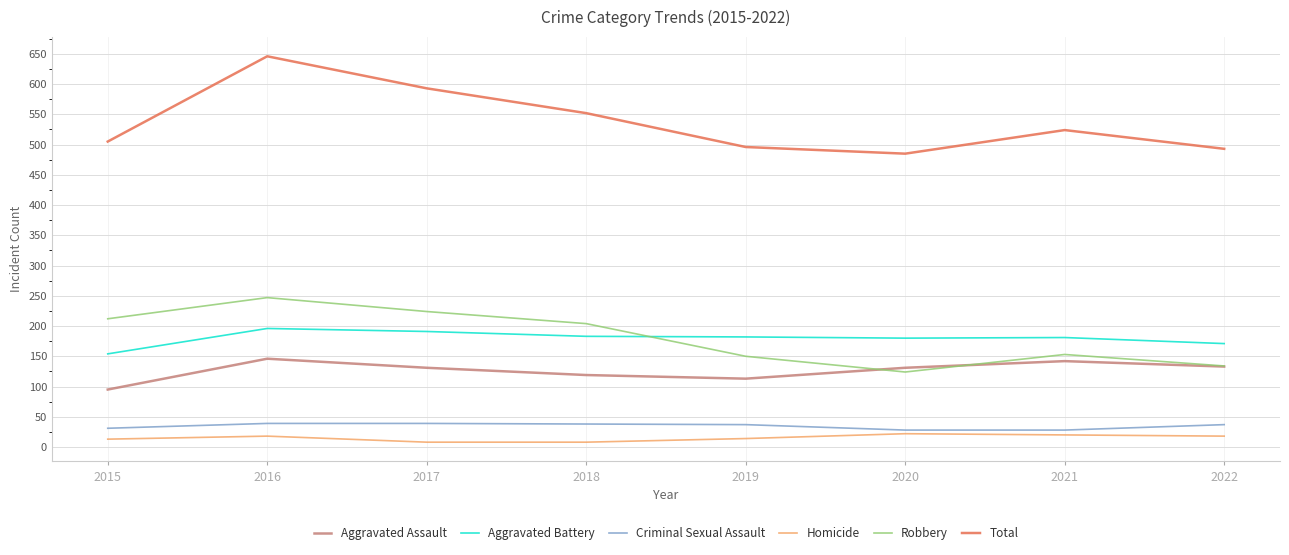

True or false: Robbery has more than 1 points higher than both neighbors.

True